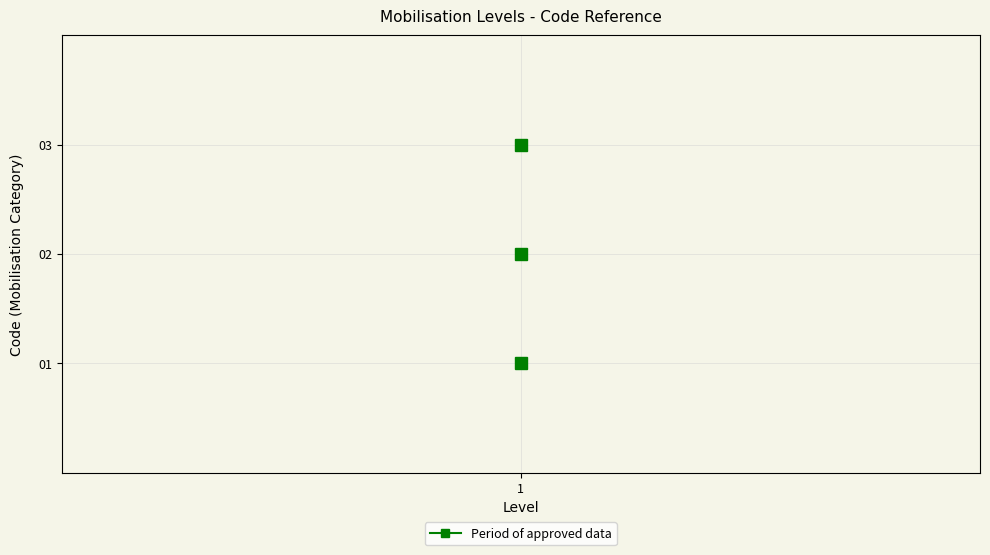

Which has a higher value, 1 or 1?

1